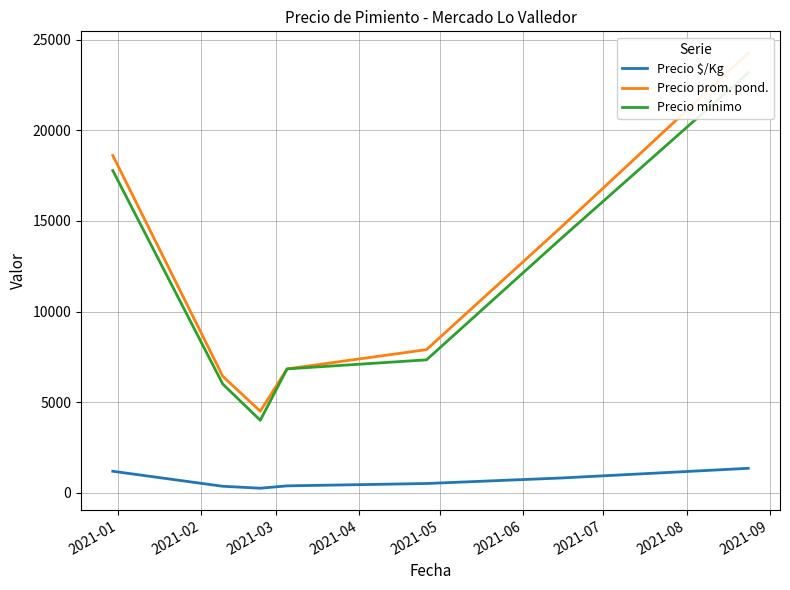

Count the number of categories in the chart.

7